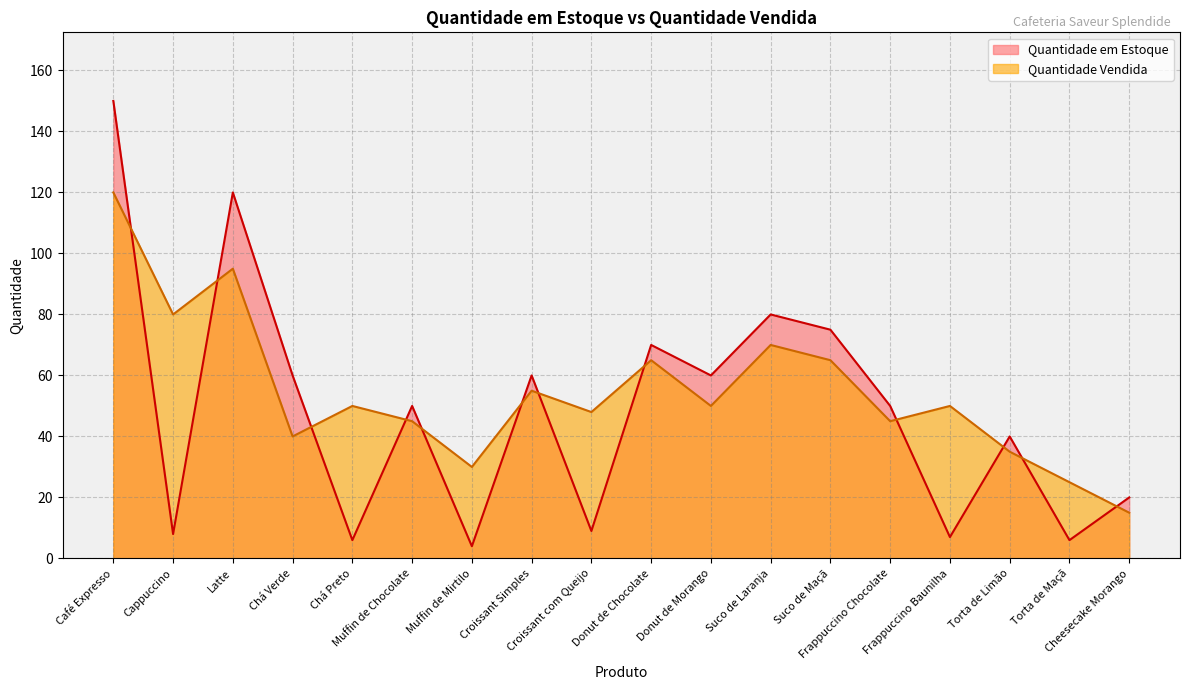

What is the total value across all series at Cappuccino?

88